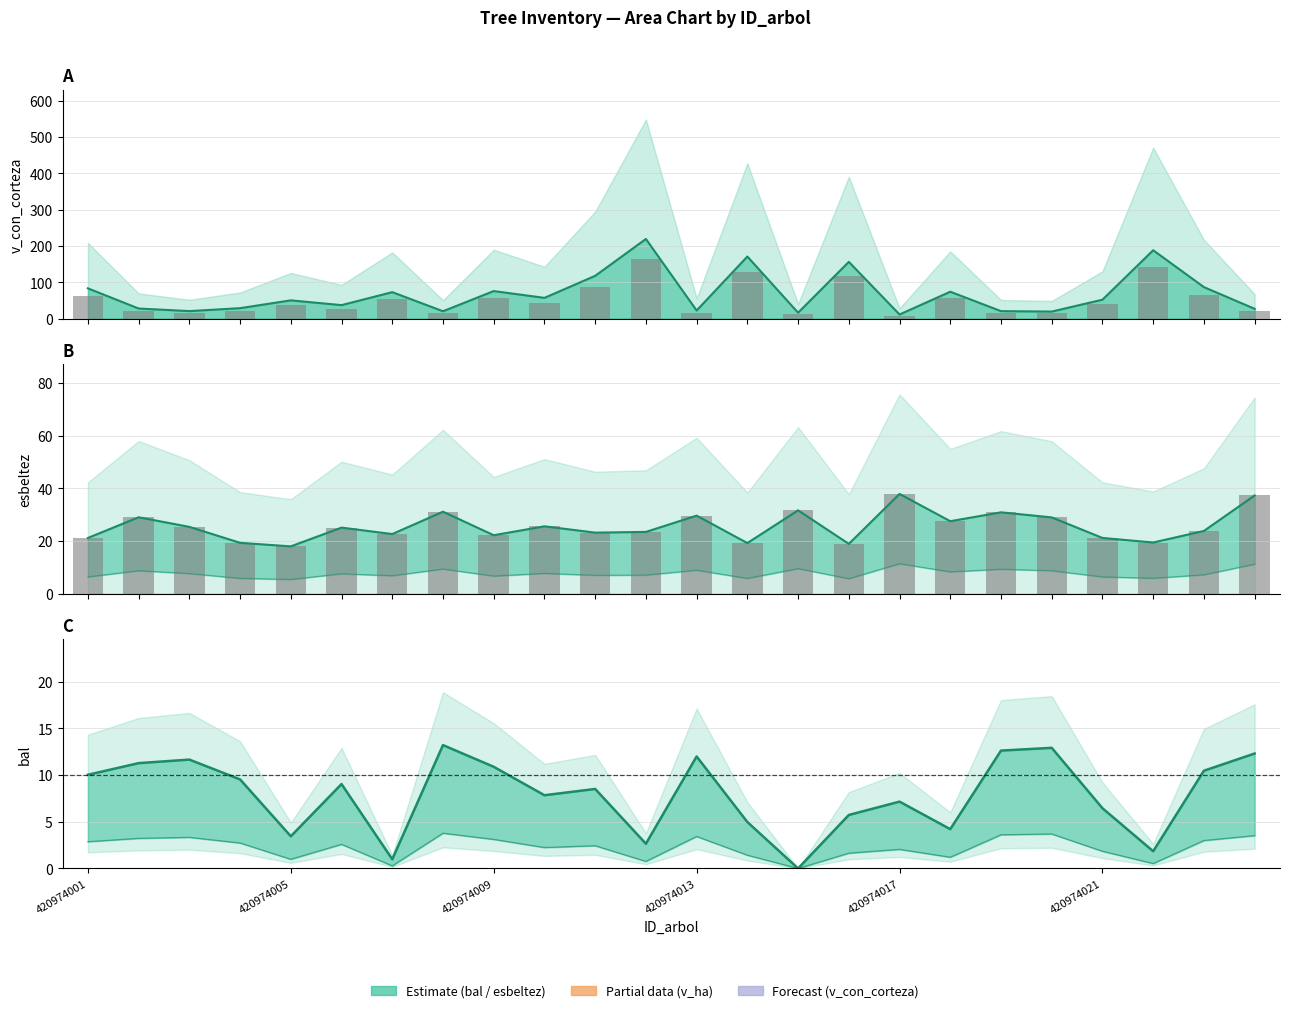

Which series has the largest range (max minus min)?

v_con_corteza (bar)